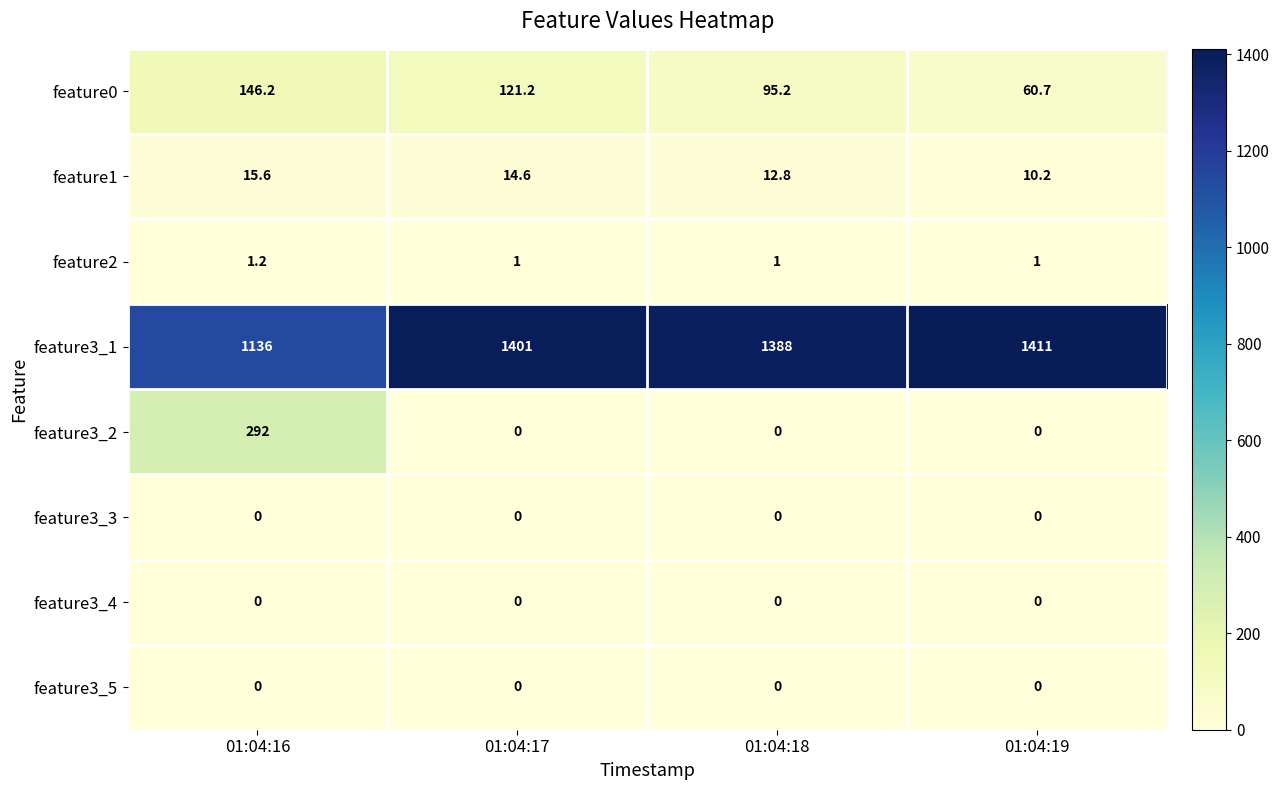

List the labels in order of feature1 value, smallest first.

01:04:19, 01:04:18, 01:04:17, 01:04:16